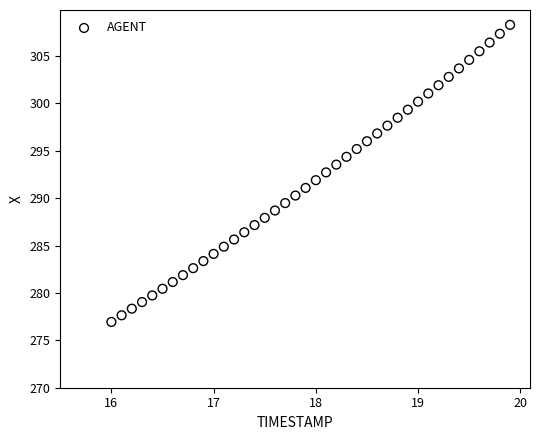

What is the range of Y values (max minus min)?

31.4